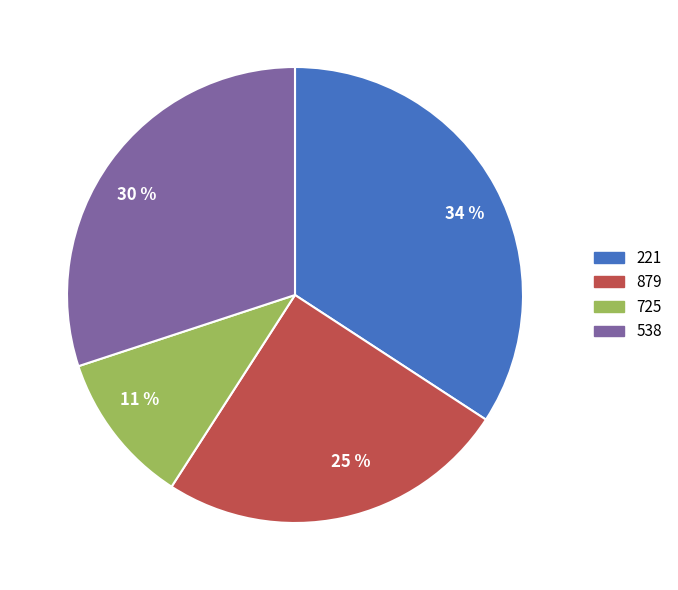

To the nearest percent, what portion does 725 represent?

11%